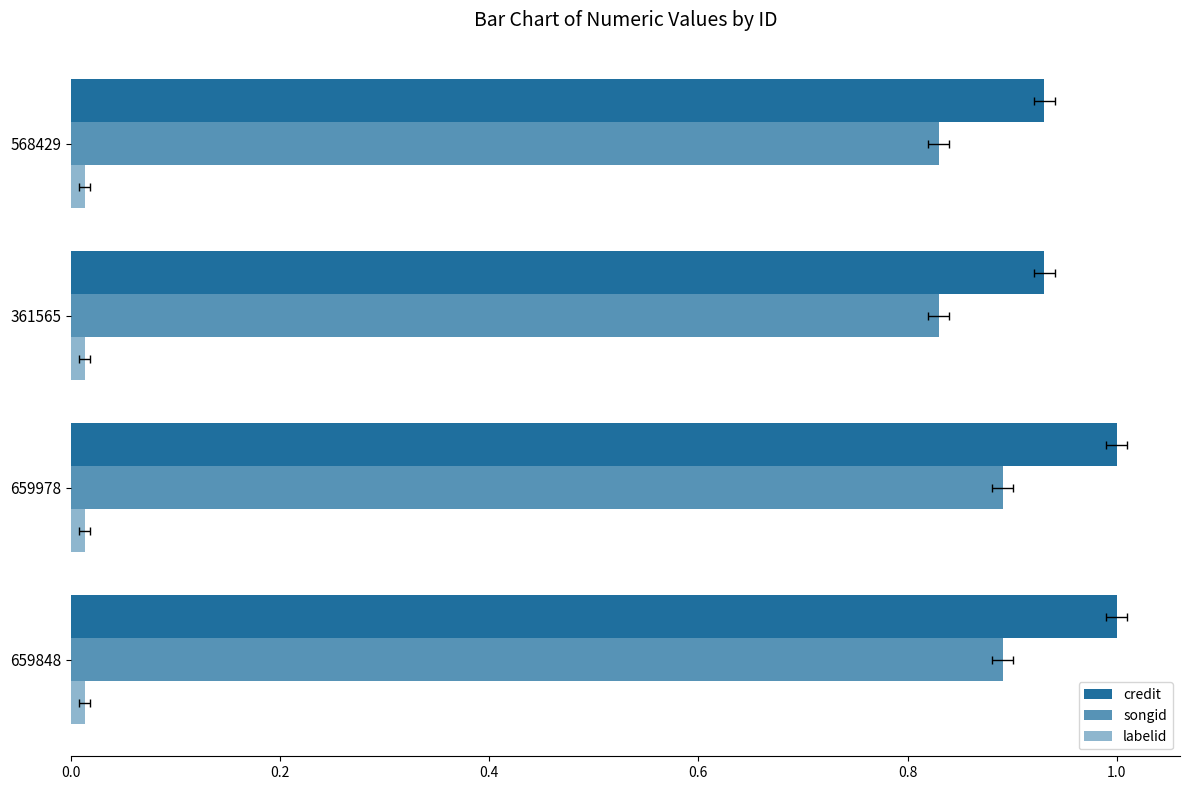

What is the highest value of the songid series?

0.9